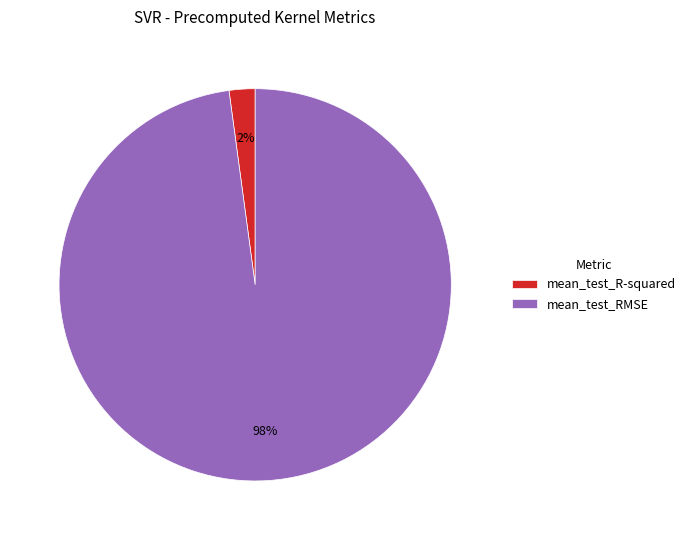

Which has a higher value, mean_test_R-squared or mean_test_RMSE?

mean_test_RMSE